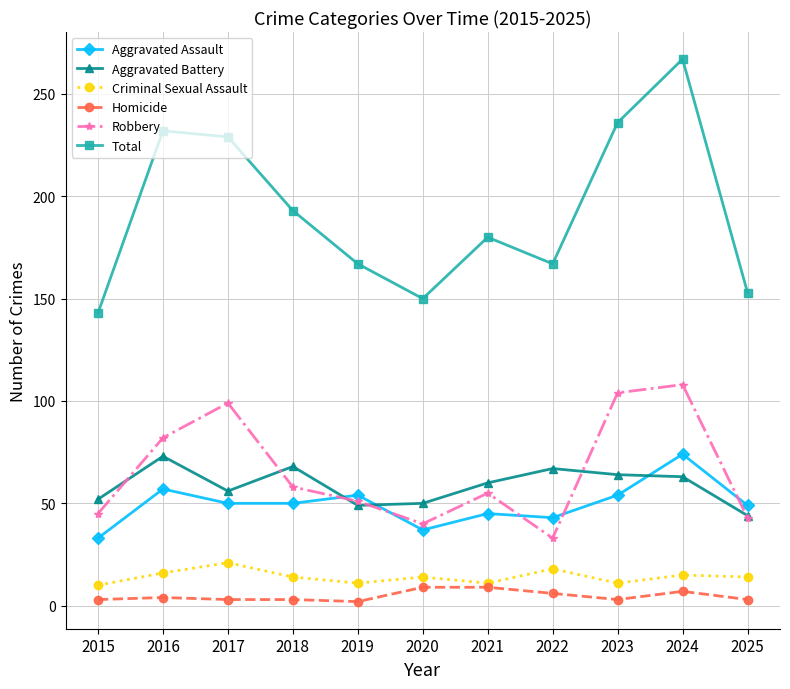

What is the difference between the second highest and minimum values in the Robbery series?

71